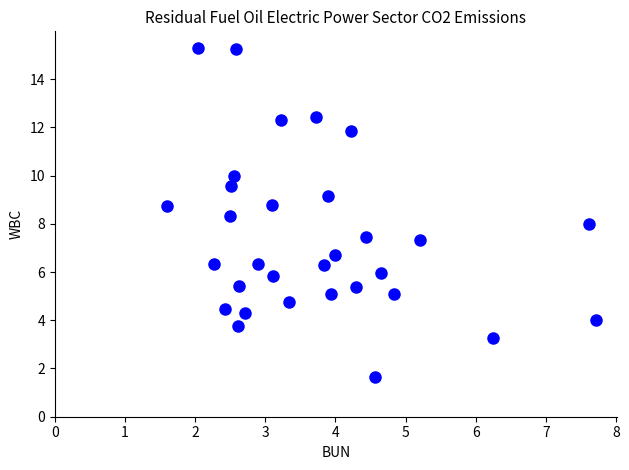

What is the range of X values (max minus min)?

6.1